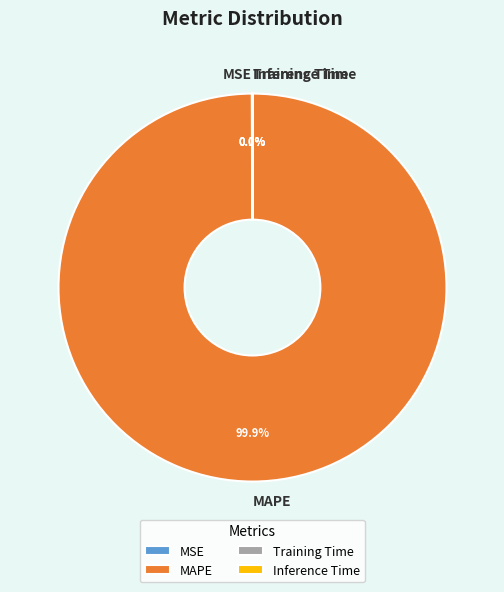

Is there any slice that represents more than half of the pie?

Yes